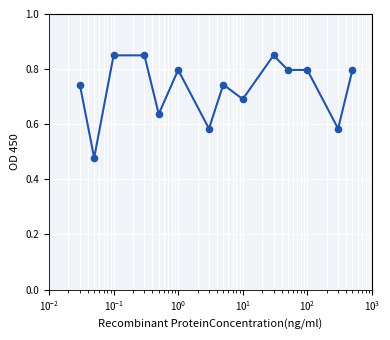

What is the difference between the maximum and minimum values?

0.4